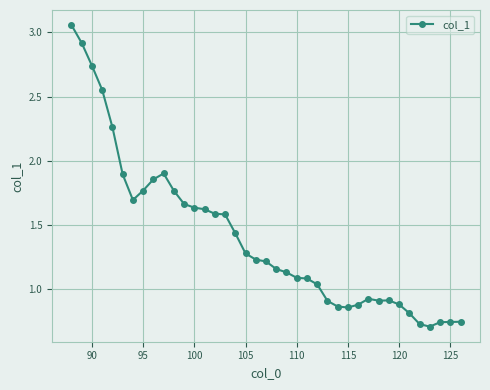

True or false: the data has more than 0 interior local peaks.

True